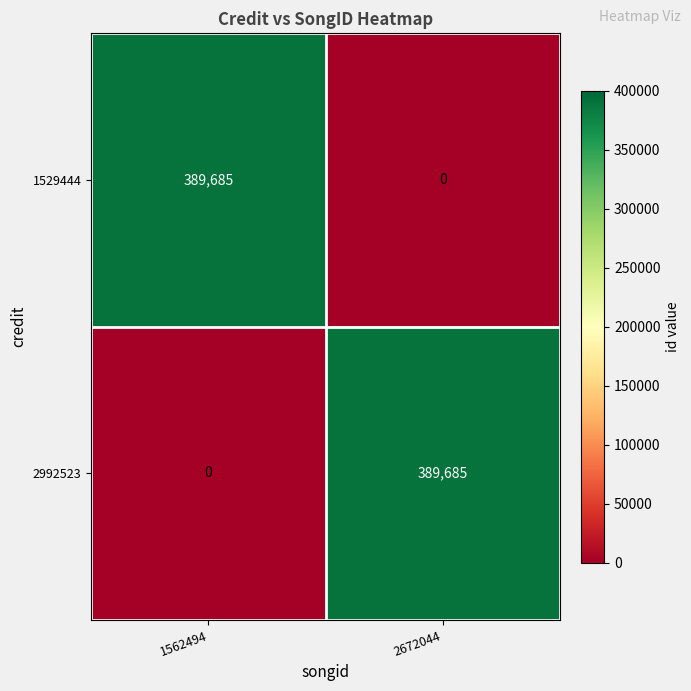

What is the difference between the maximum and minimum values in the 1529444 series?

389685